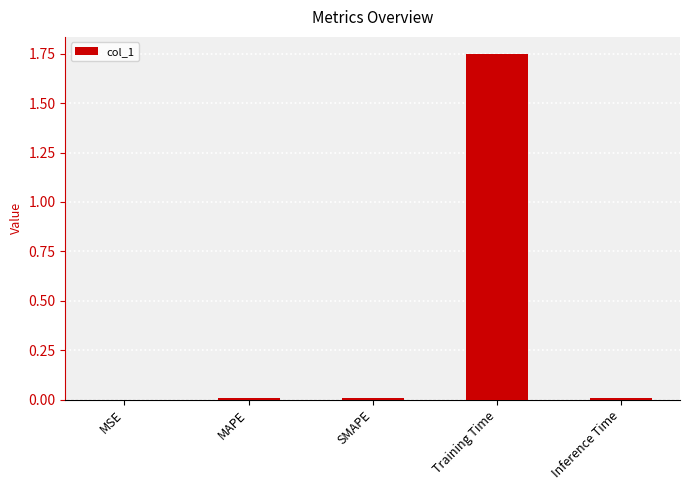

Which has a higher value, SMAPE or Training Time?

Training Time